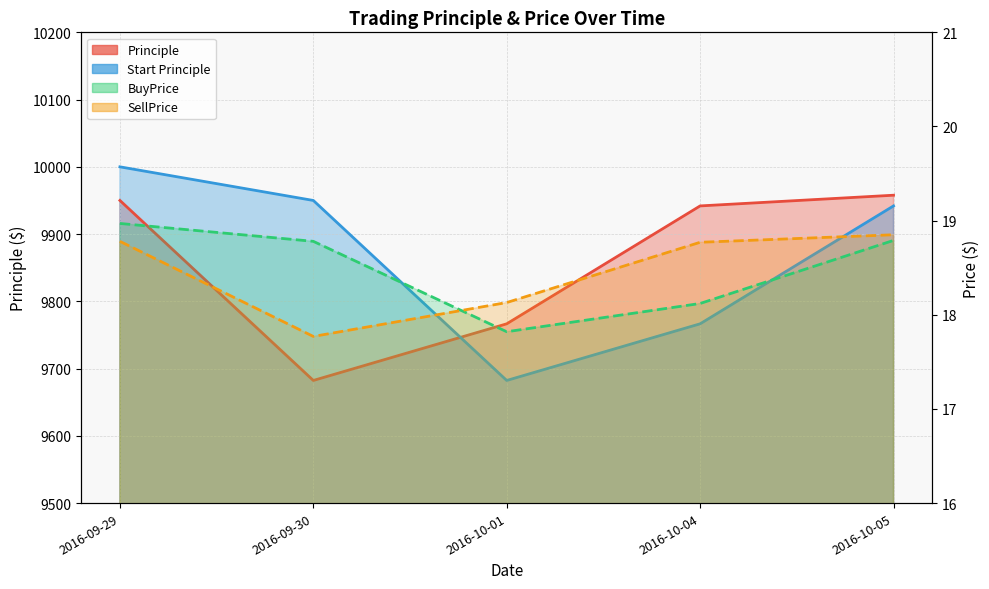

What is the total value across all series at 2016-09-29?

19987.8